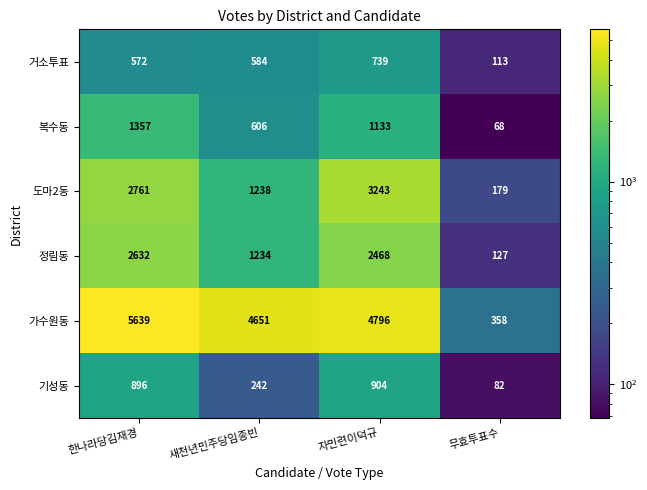

Rank the categories by 정림동 value from highest to lowest.

한나라당김재경, 자민련이덕규, 새천년민주당임종빈, 무효투표수